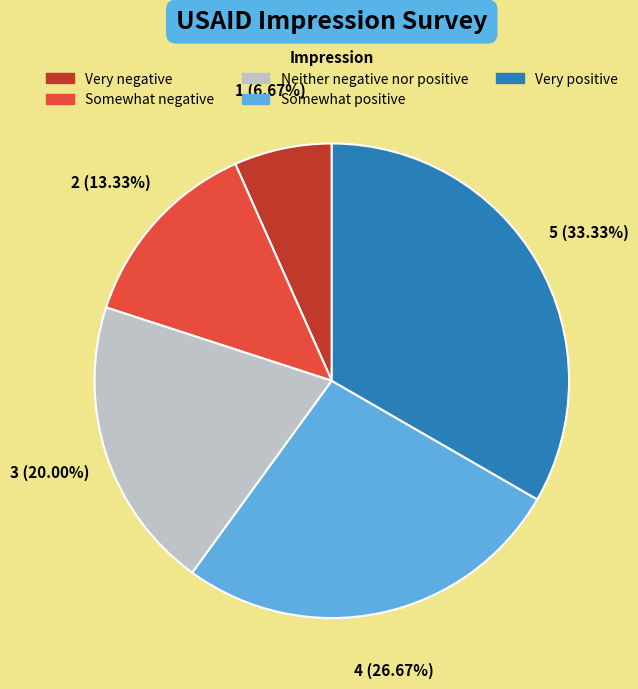

How much of the chart is everything except Somewhat negative?

86.7%